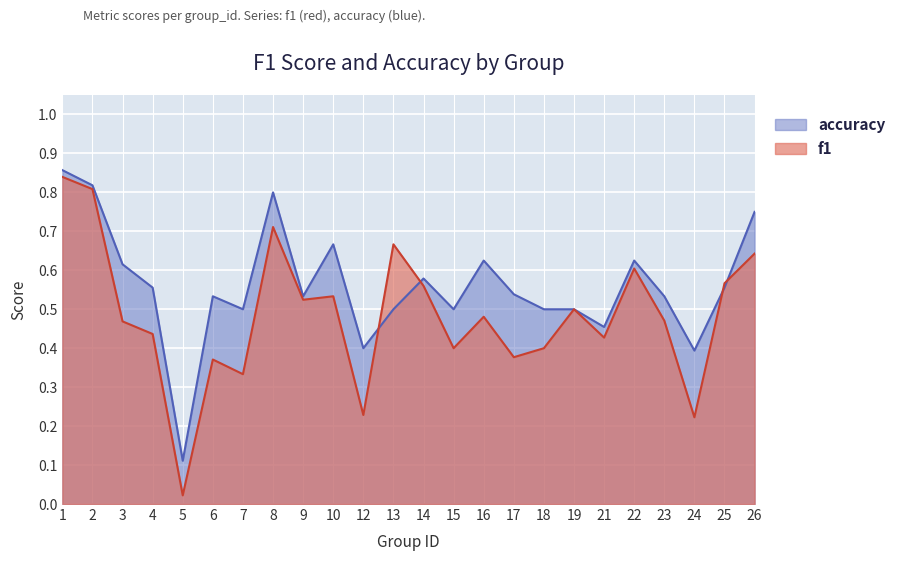

Where do accuracy and f1 first cross each other?

12 and 13